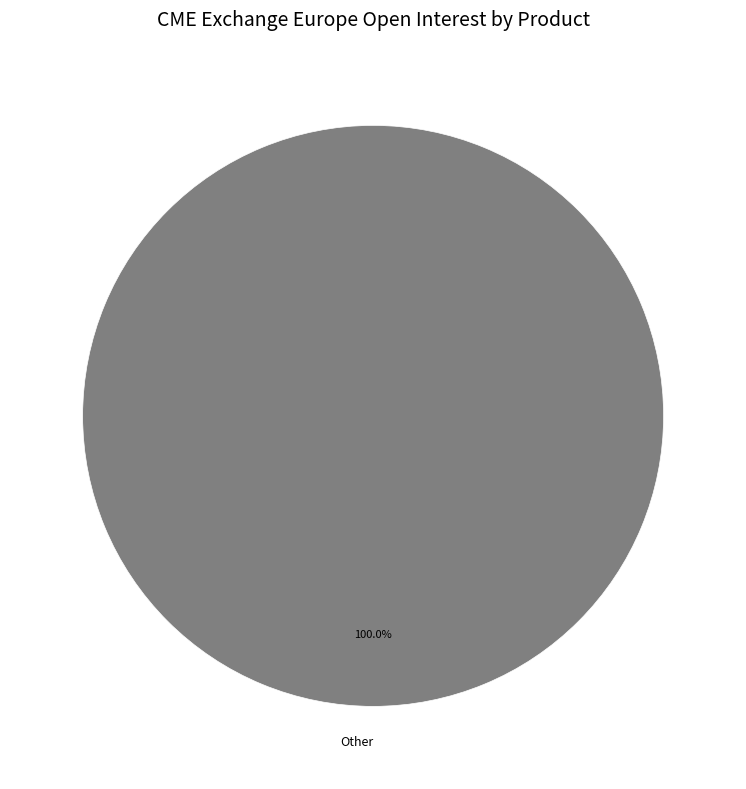

Rank the categories by value from lowest to highest.

Other